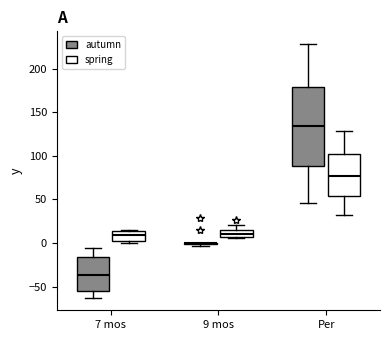

Comparing the boxes themselves (not the whiskers), which one is the tallest?

Per (autumn)